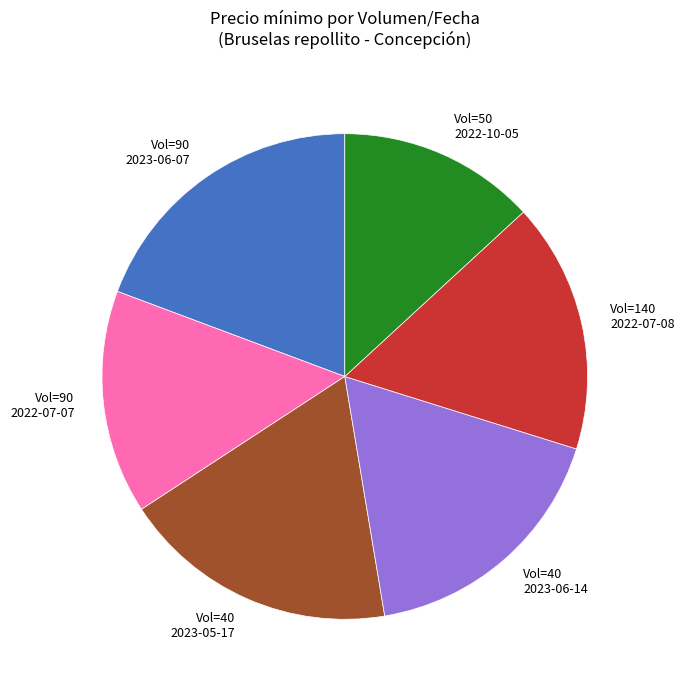

Is it true that Vol=40 2023-06-14 is 18% of the pie?

True